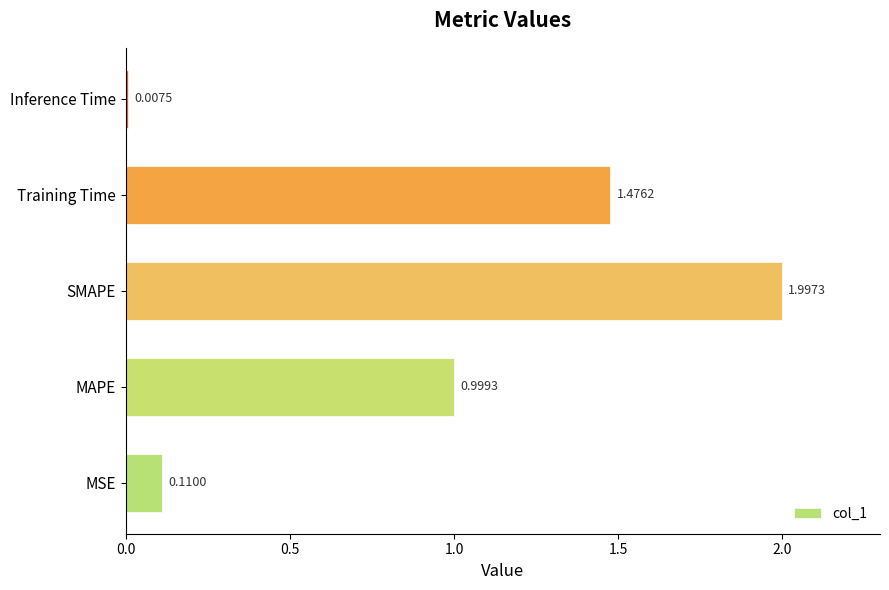

What is the change in value from MSE to SMAPE?

+1.9